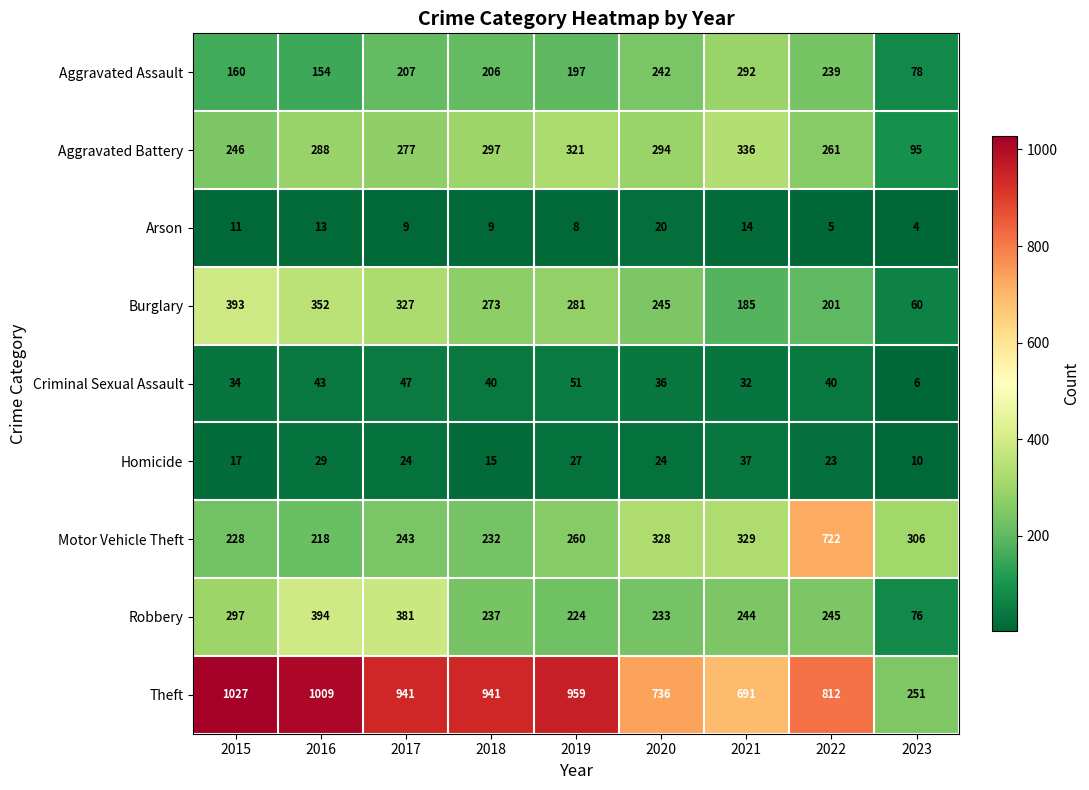

At how many categories does at least one series exceed 67?

9